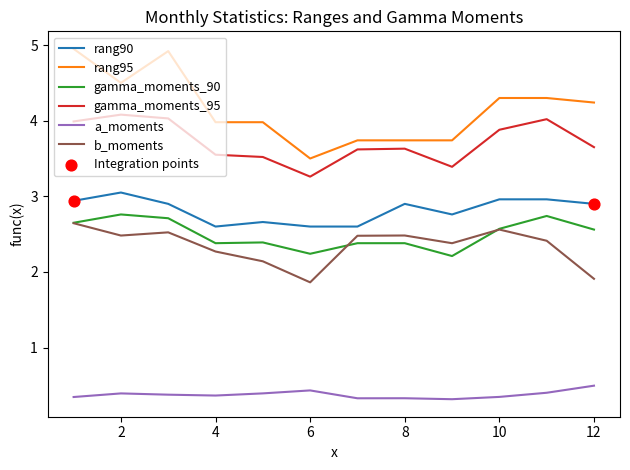

Which series has the largest total across all categories?

rang95